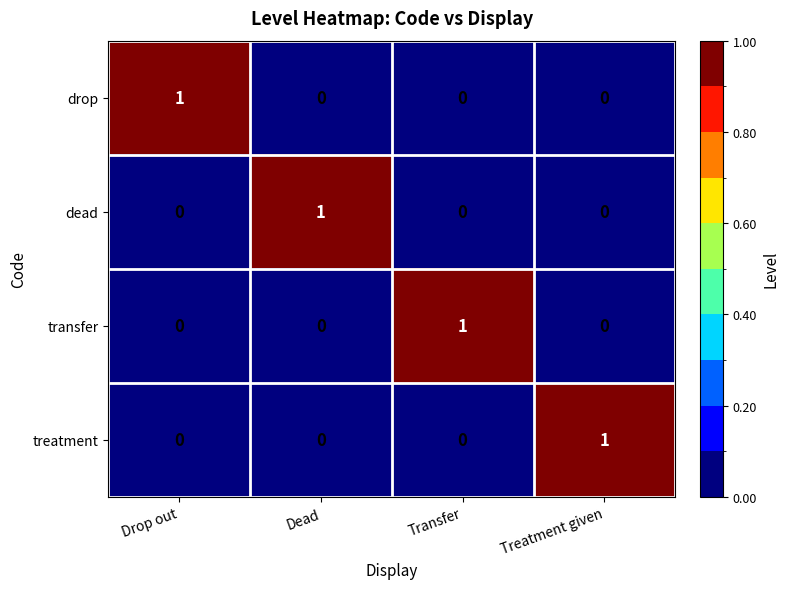

Count the treatment values in the range 0 to 1.

4